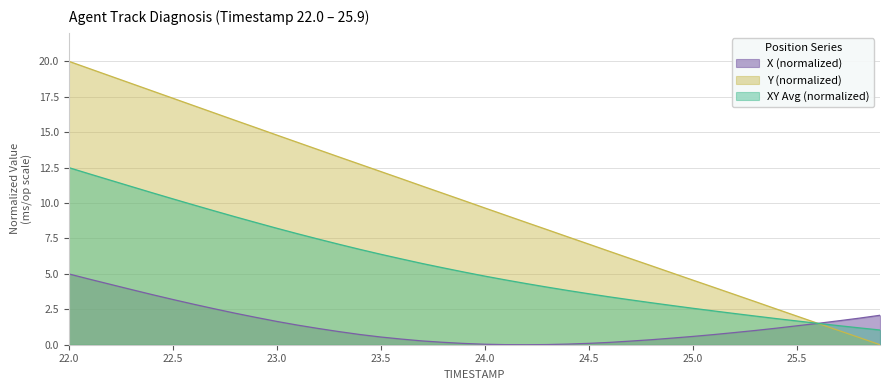

Between which two adjacent categories do TIMESTAMP and X first intersect?

25.6 and 25.7